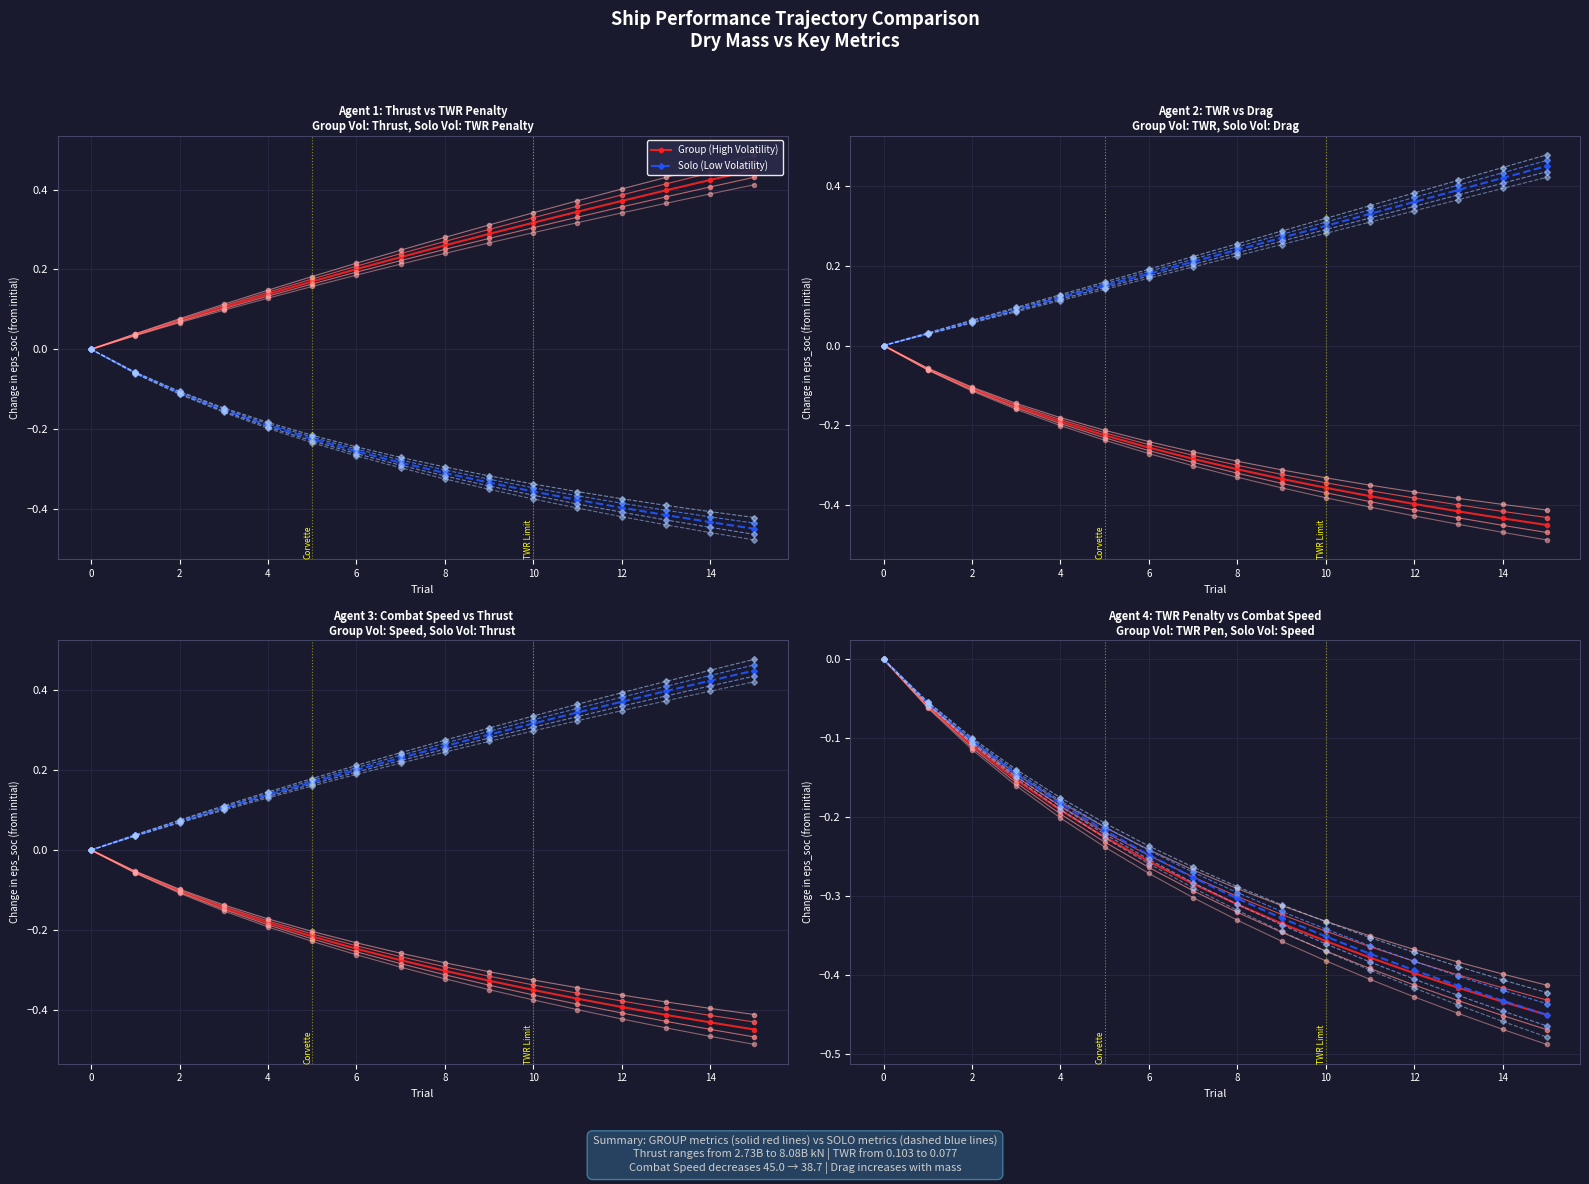

Is the value of Group (High Volatility) at 9 greater than the value of Solo (Low Volatility) at 8?

No